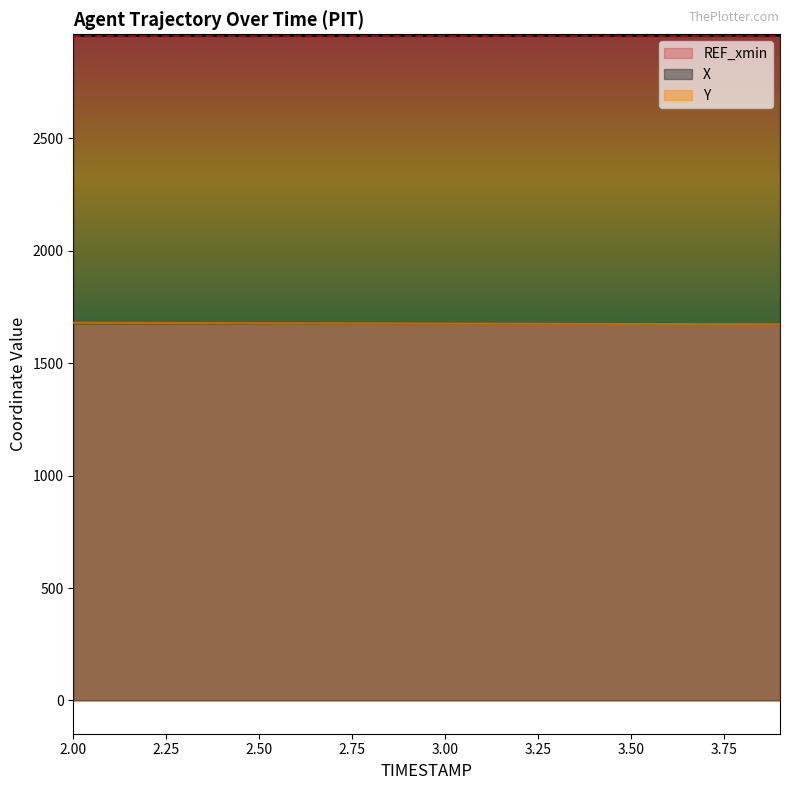

Reading left to right, extract all data points from this chart.

X: 2958.3	2958.2	2958.0	2957.9	2957.8	2957.7	2957.6	2957.6	2957.5	2957.5	2957.5	2957.5	2957.5	2957.5	2957.6	2957.7	2957.7	2957.8	2957.9	2958.1
Y: 1680.0	1679.7	1679.3	1679.0	1678.6	1678.2	1677.8	1677.5	1677.1	1676.7	1676.4	1676.0	1675.6	1675.3	1674.9	1674.5	1674.2	1673.8	1673.4	1673.1